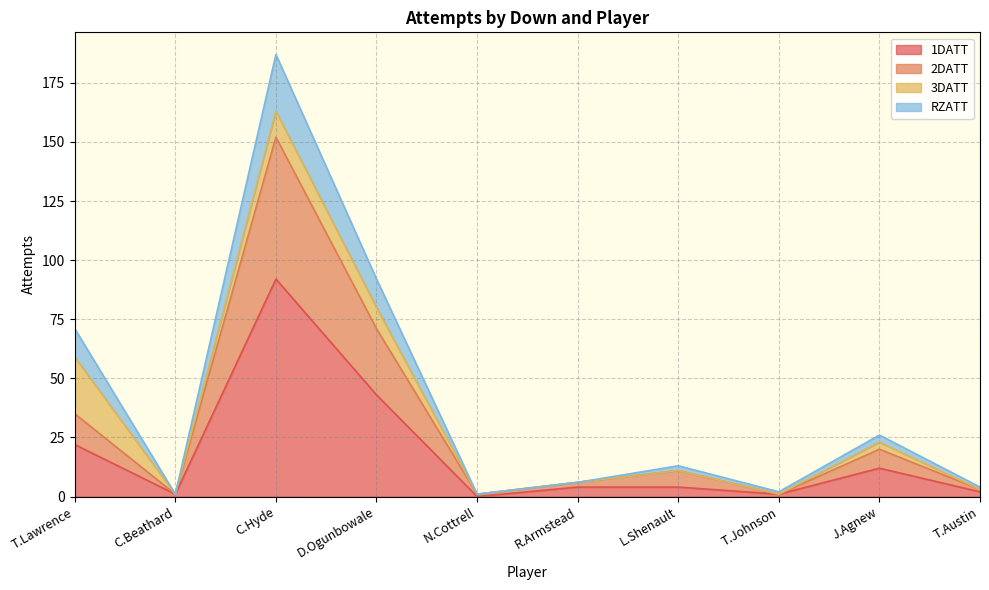

What are all the series names shown in the legend?

1DATT, 2DATT, 3DATT, RZATT